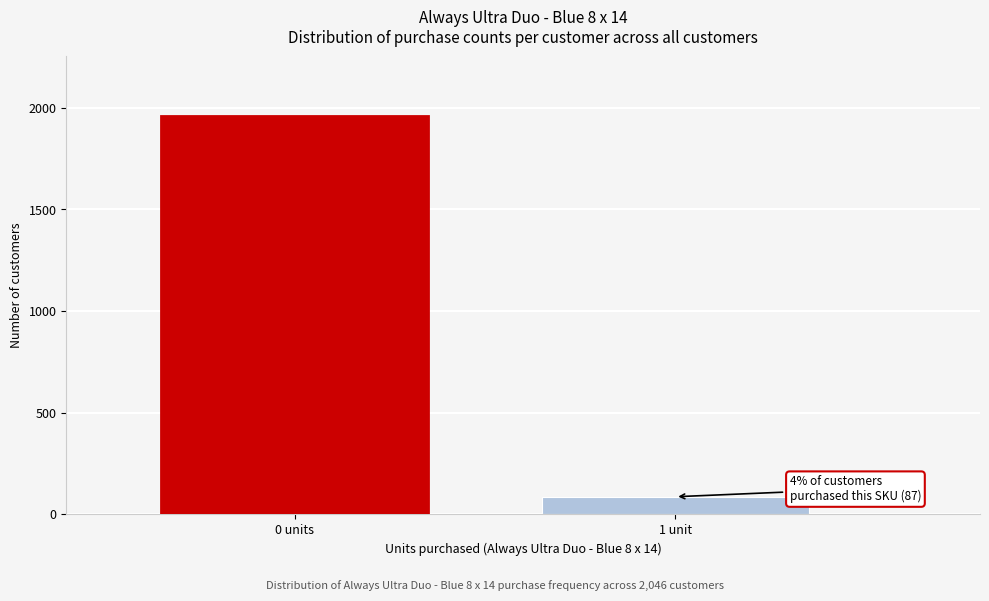

Reading left to right, extract all data points from this chart.

1959	87